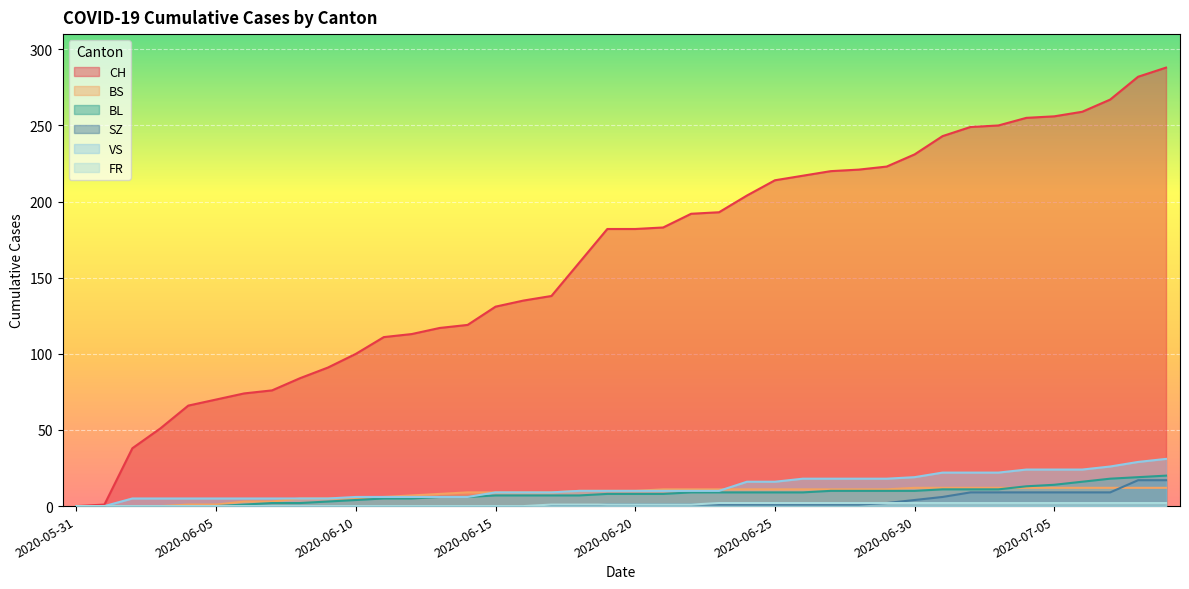

What are all the series names shown in the legend?

CH, BS, BL, SZ, VS, FR